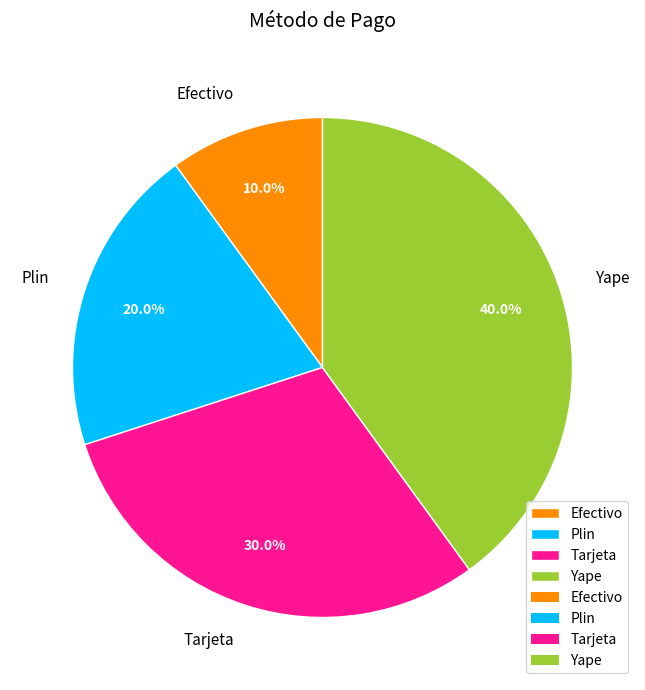

Rank the categories by value from highest to lowest.

Yape, Tarjeta, Plin, Efectivo